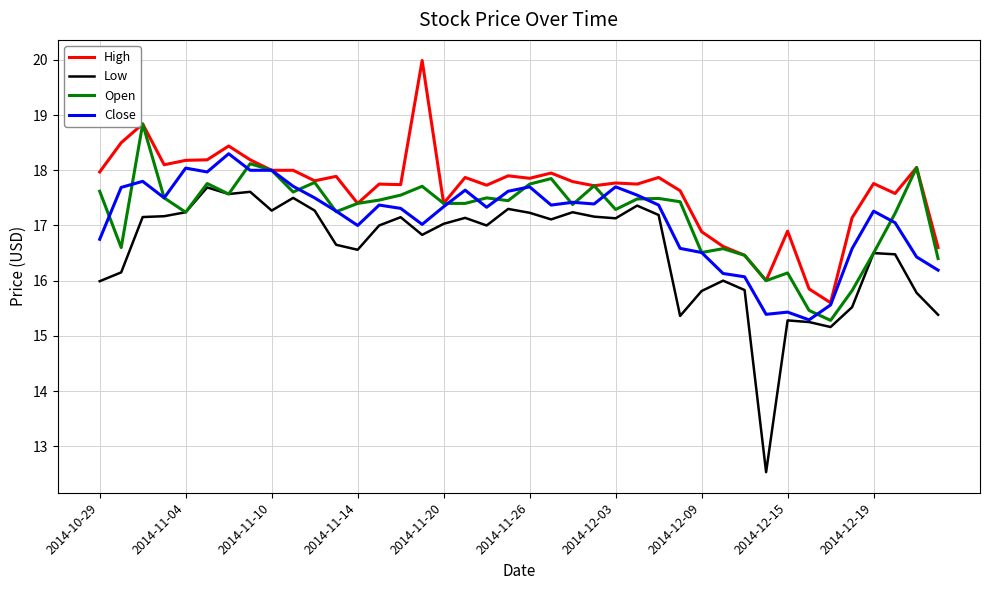

What is the smallest value displayed?

12.5